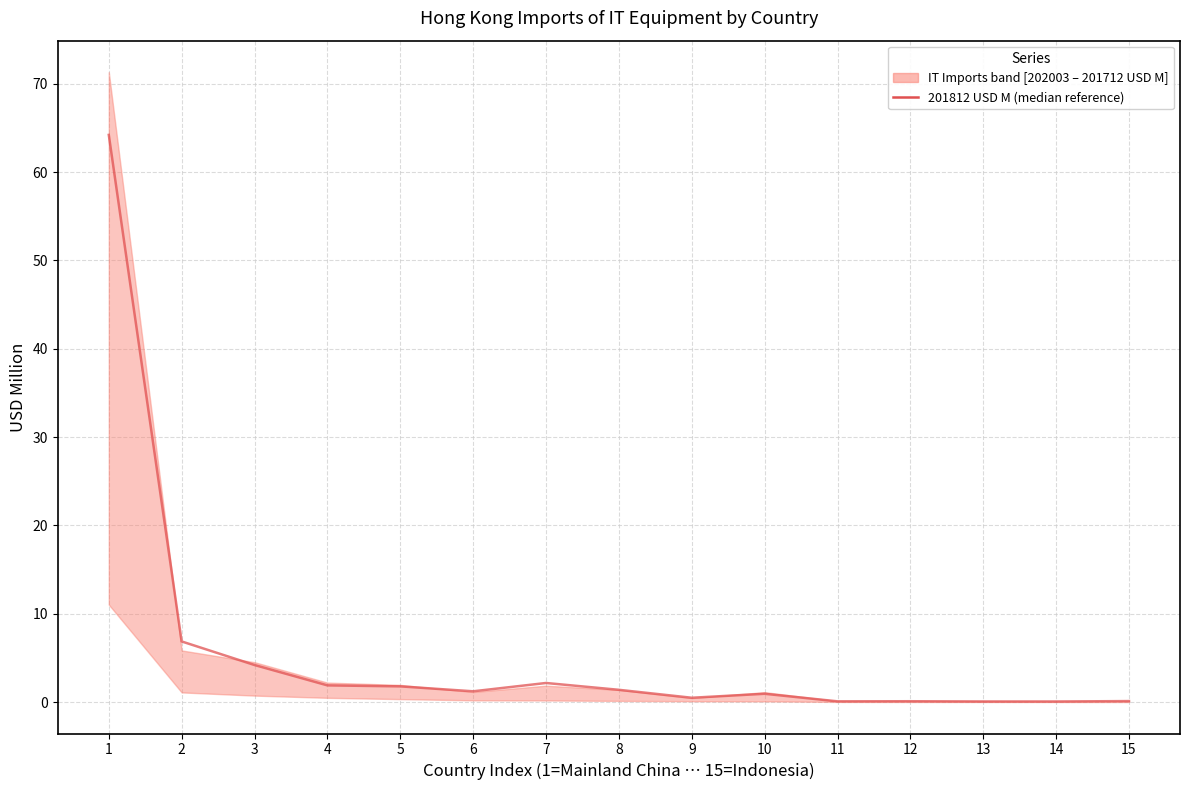

True or false: the data shows 0.7 at 6.

False